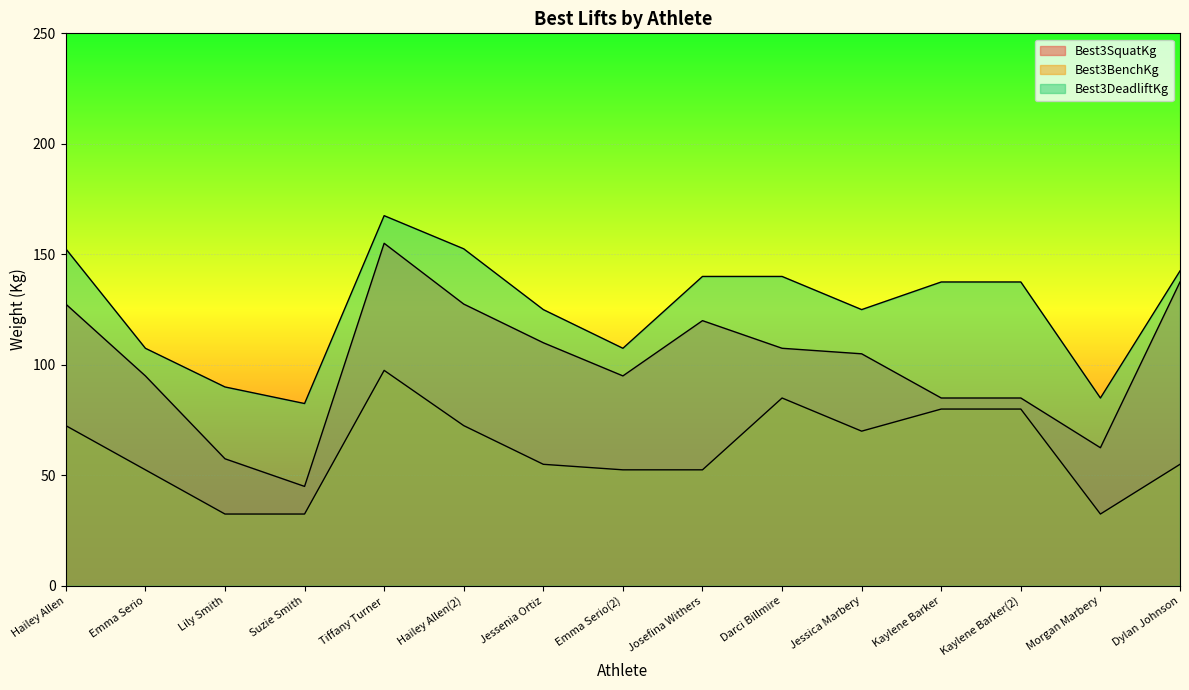

Which series changed the most between Jessenia Ortiz and Kaylene Barker?

Best3SquatKg